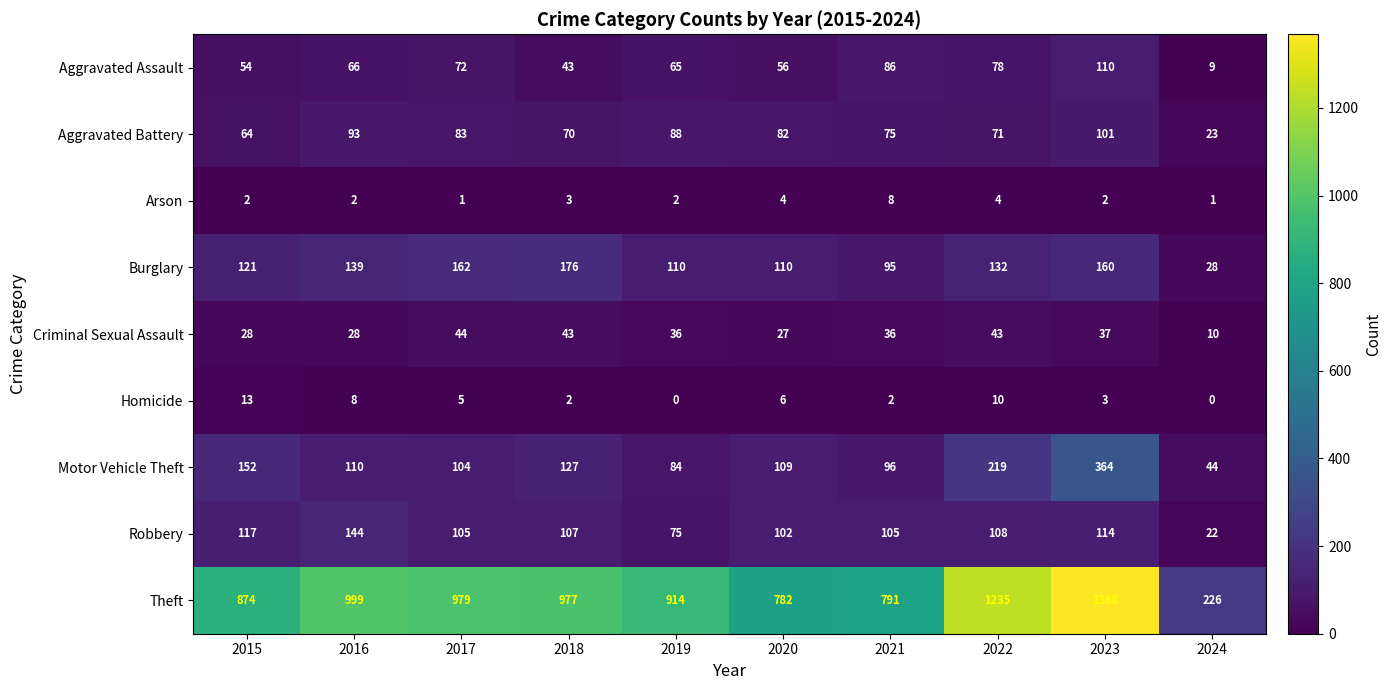

Which series has the largest total across all categories?

Theft